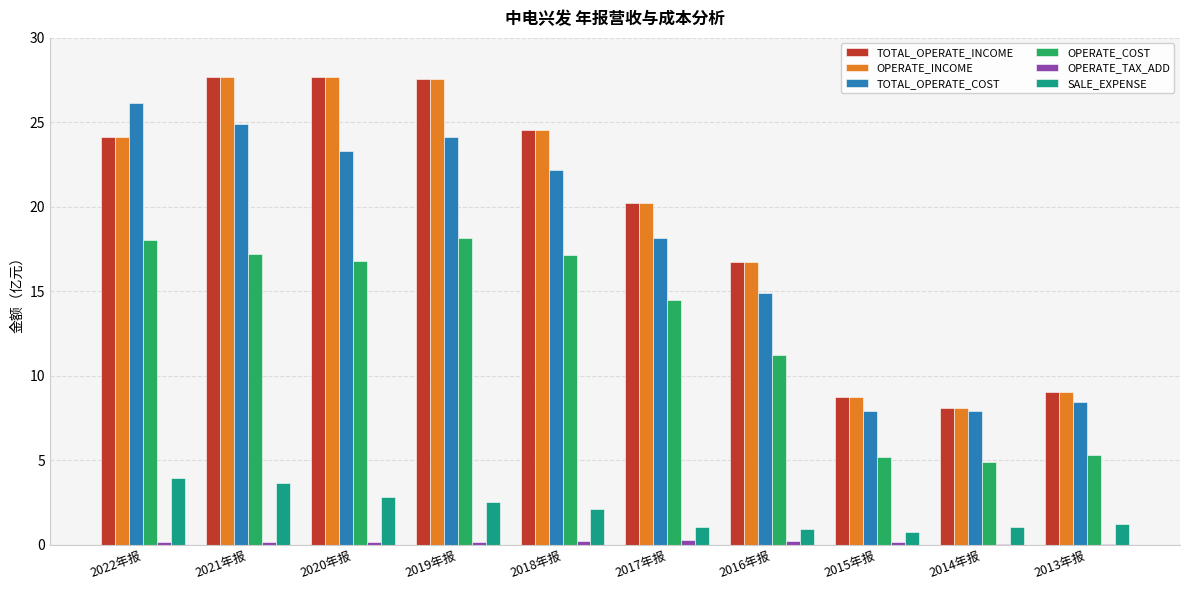

The value of TOTAL_OPERATE_INCOME at 2020年报 is 27.7. True or false?

True